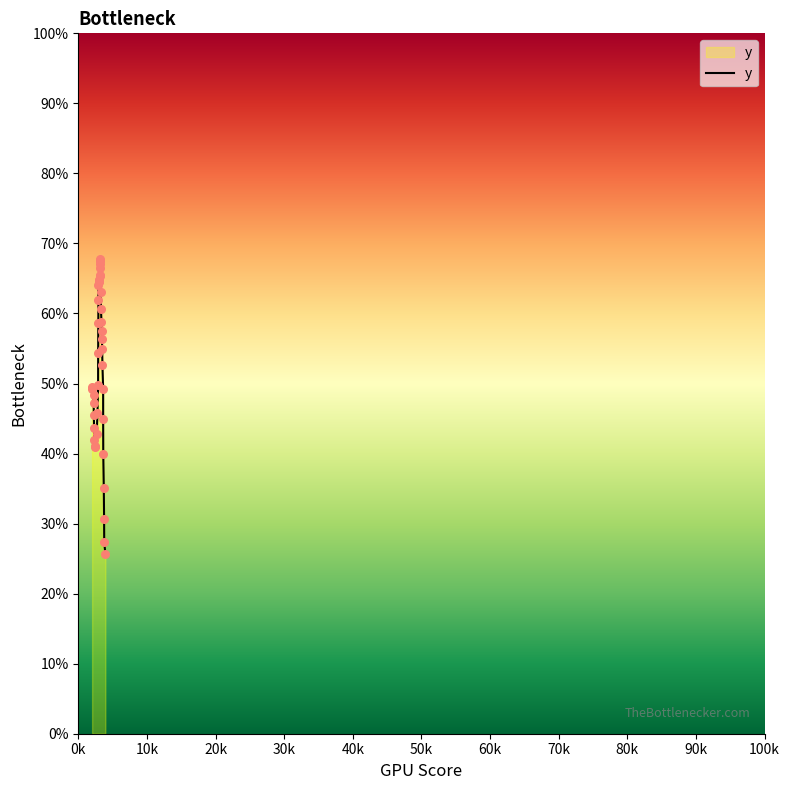

Is this an area chart (filled region under the line)?

Yes